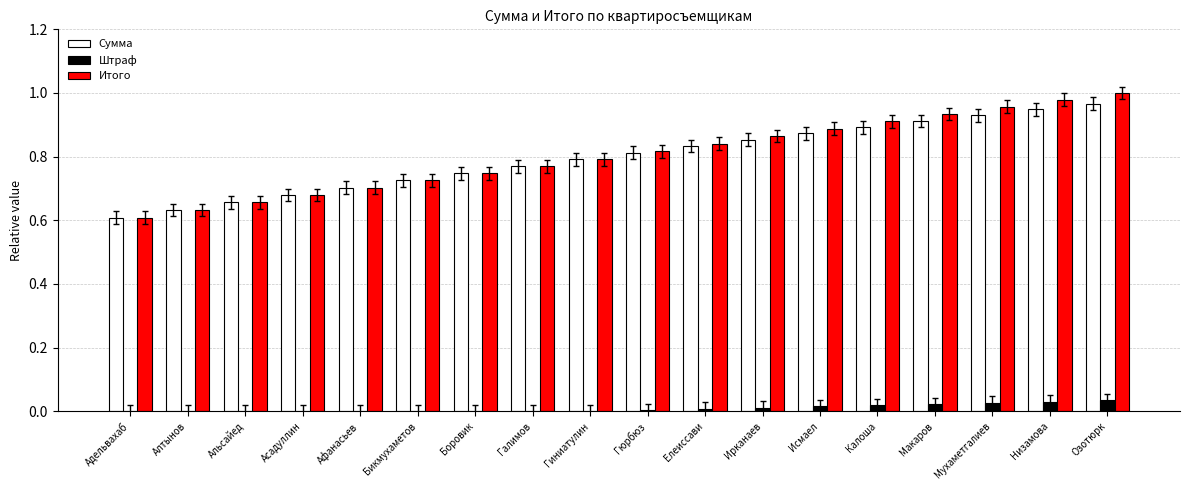

Which series changed the most between Калоша and Низамова?

Итого